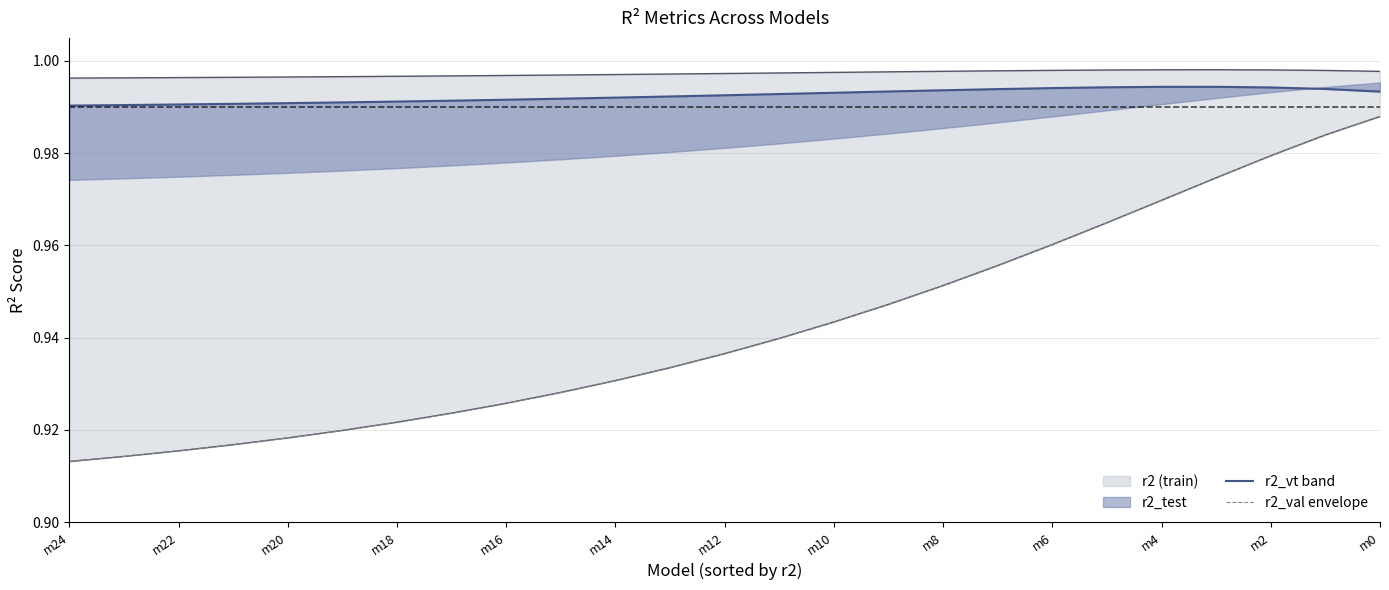

Which series has the largest total across all categories?

r2